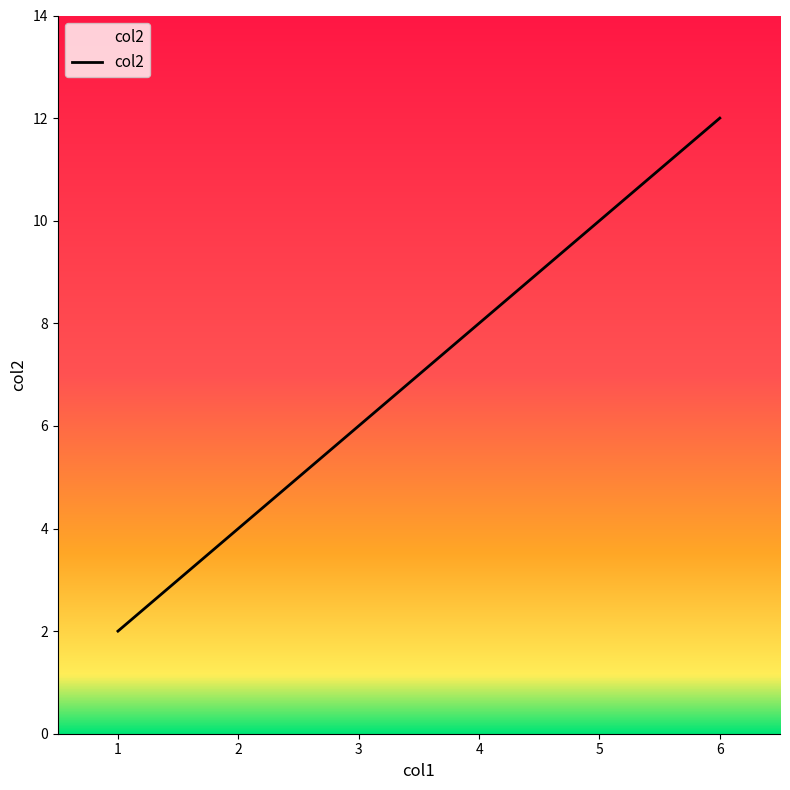

Between 4 and 3, which is larger?

4